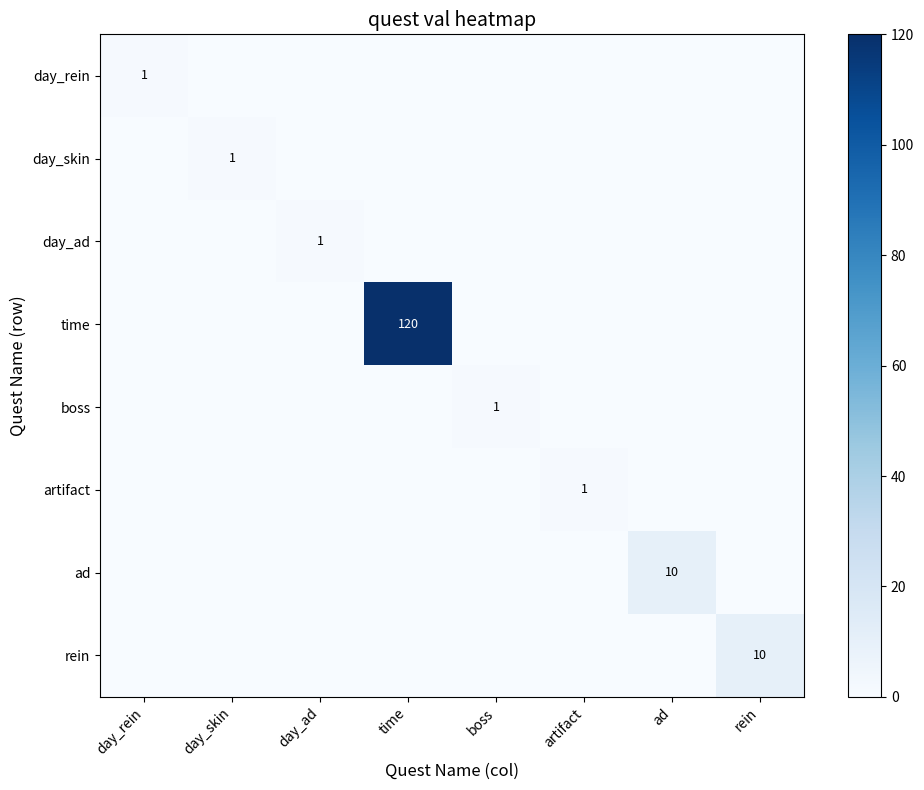

How many positive values does the ad series have?

1